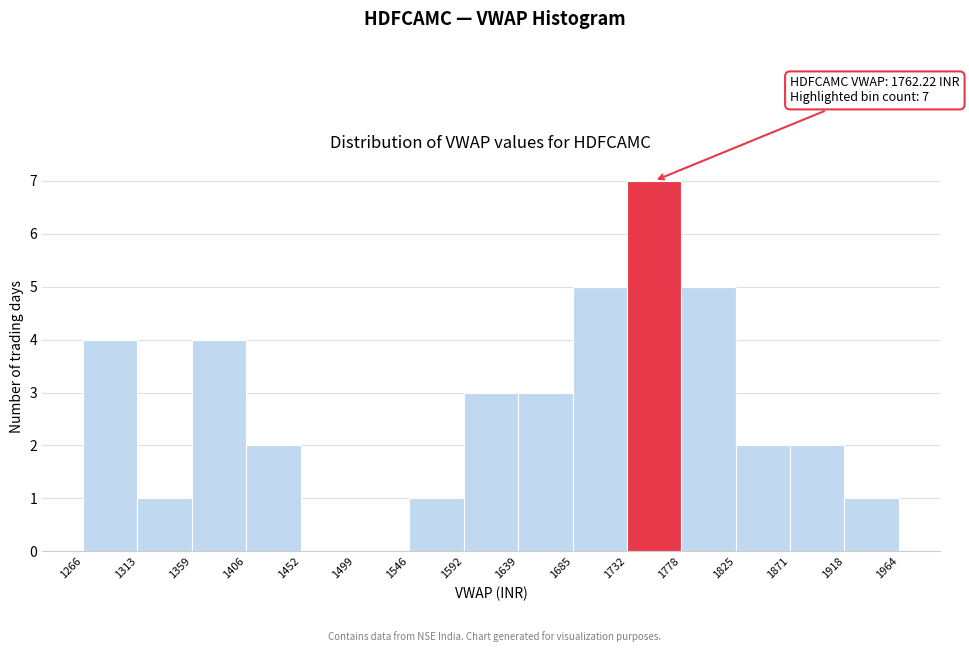

Over which range of the x-axis is the bar tallest?

1732 to 1778